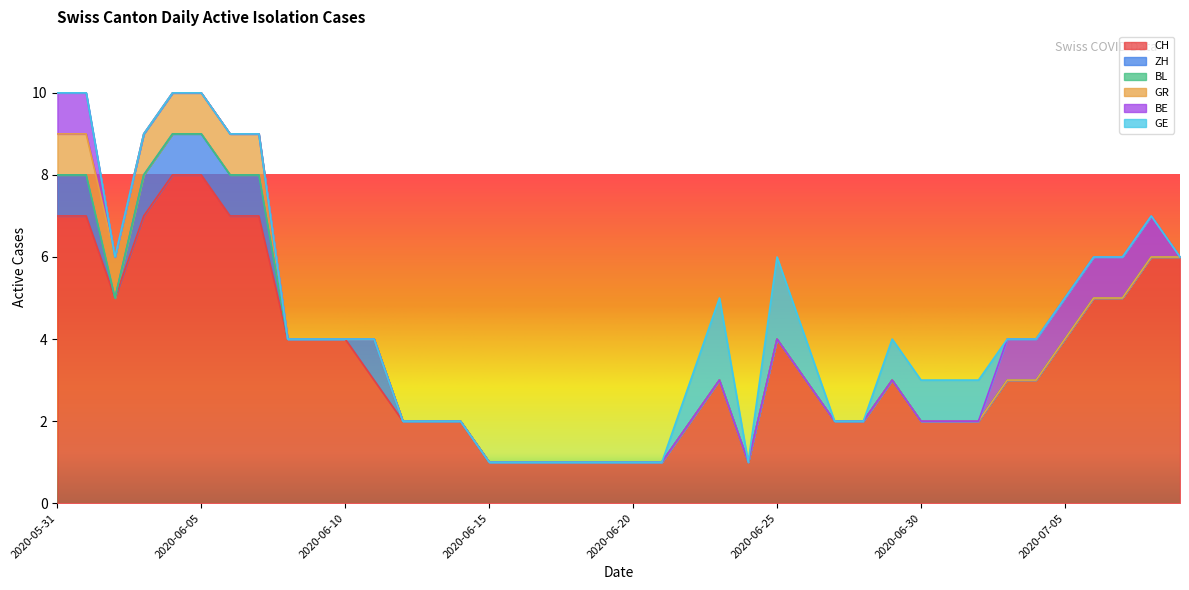

Reading left to right, transcribe all the data shown in this chart.

CH: 2020-05-31=7	2020-06-01=7	2020-06-02=5	2020-06-03=7	2020-06-04=8	2020-06-05=8	2020-06-06=7	2020-06-07=7	2020-06-08=4	2020-06-09=4	2020-06-10=4	2020-06-11=3	2020-06-12=2	2020-06-13=2	2020-06-14=2	2020-06-15=1	2020-06-16=1	2020-06-17=1	2020-06-18=1	2020-06-19=1	2020-06-20=1	2020-06-21=1	2020-06-22=2	2020-06-23=3	2020-06-24=1	2020-06-25=4	2020-06-26=3	2020-06-27=2	2020-06-28=2	2020-06-29=3	2020-06-30=2	2020-07-01=2	2020-07-02=2	2020-07-03=3	2020-07-04=3	2020-07-05=4	2020-07-06=5	2020-07-07=5	2020-07-08=6	2020-07-09=6
ZH: 2020-05-31=1	2020-06-01=1	2020-06-02=0	2020-06-03=1	2020-06-04=1	2020-06-05=1	2020-06-06=1	2020-06-07=1	2020-06-08=0	2020-06-09=0	2020-06-10=0	2020-06-11=1	2020-06-12=0	2020-06-13=0	2020-06-14=0	2020-06-15=0	2020-06-16=0	2020-06-17=0	2020-06-18=0	2020-06-19=0	2020-06-20=0	2020-06-21=0	2020-06-22=0	2020-06-23=0	2020-06-24=0	2020-06-25=0	2020-06-26=0	2020-06-27=0	2020-06-28=0	2020-06-29=0	2020-06-30=0	2020-07-01=0	2020-07-02=0	2020-07-03=0	2020-07-04=0	2020-07-05=0	2020-07-06=0	2020-07-07=0	2020-07-08=0	2020-07-09=0
BL: 2020-05-31=0	2020-06-01=0	2020-06-02=0	2020-06-03=0	2020-06-04=0	2020-06-05=0	2020-06-06=0	2020-06-07=0	2020-06-08=0	2020-06-09=0	2020-06-10=0	2020-06-11=0	2020-06-12=0	2020-06-13=0	2020-06-14=0	2020-06-15=0	2020-06-16=0	2020-06-17=0	2020-06-18=0	2020-06-19=0	2020-06-20=0	2020-06-21=0	2020-06-22=0	2020-06-23=0	2020-06-24=0	2020-06-25=0	2020-06-26=0	2020-06-27=0	2020-06-28=0	2020-06-29=0	2020-06-30=0	2020-07-01=0	2020-07-02=0	2020-07-03=0	2020-07-04=0	2020-07-05=0	2020-07-06=0	2020-07-07=0	2020-07-08=0	2020-07-09=0
GR: 2020-05-31=1	2020-06-01=1	2020-06-02=1	2020-06-03=1	2020-06-04=1	2020-06-05=1	2020-06-06=1	2020-06-07=1	2020-06-08=0	2020-06-09=0	2020-06-10=0	2020-06-11=0	2020-06-12=0	2020-06-13=0	2020-06-14=0	2020-06-15=0	2020-06-16=0	2020-06-17=0	2020-06-18=0	2020-06-19=0	2020-06-20=0	2020-06-21=0	2020-06-22=0	2020-06-23=0	2020-06-24=0	2020-06-25=0	2020-06-26=0	2020-06-27=0	2020-06-28=0	2020-06-29=0	2020-06-30=0	2020-07-01=0	2020-07-02=0	2020-07-03=0	2020-07-04=0	2020-07-05=0	2020-07-06=0	2020-07-07=0	2020-07-08=0	2020-07-09=0
BE: 2020-05-31=1	2020-06-01=1	2020-06-02=0	2020-06-03=0	2020-06-04=0	2020-06-05=0	2020-06-06=0	2020-06-07=0	2020-06-08=0	2020-06-09=0	2020-06-10=0	2020-06-11=0	2020-06-12=0	2020-06-13=0	2020-06-14=0	2020-06-15=0	2020-06-16=0	2020-06-17=0	2020-06-18=0	2020-06-19=0	2020-06-20=0	2020-06-21=0	2020-06-22=0	2020-06-23=0	2020-06-24=0	2020-06-25=0	2020-06-26=0	2020-06-27=0	2020-06-28=0	2020-06-29=0	2020-06-30=0	2020-07-01=0	2020-07-02=0	2020-07-03=1	2020-07-04=1	2020-07-05=1	2020-07-06=1	2020-07-07=1	2020-07-08=1	2020-07-09=0
GE: 2020-05-31=0	2020-06-01=0	2020-06-02=0	2020-06-03=0	2020-06-04=0	2020-06-05=0	2020-06-06=0	2020-06-07=0	2020-06-08=0	2020-06-09=0	2020-06-10=0	2020-06-11=0	2020-06-12=0	2020-06-13=0	2020-06-14=0	2020-06-15=0	2020-06-16=0	2020-06-17=0	2020-06-18=0	2020-06-19=0	2020-06-20=0	2020-06-21=0	2020-06-22=1	2020-06-23=2	2020-06-24=0	2020-06-25=2	2020-06-26=1	2020-06-27=0	2020-06-28=0	2020-06-29=1	2020-06-30=1	2020-07-01=1	2020-07-02=1	2020-07-03=0	2020-07-04=0	2020-07-05=0	2020-07-06=0	2020-07-07=0	2020-07-08=0	2020-07-09=0